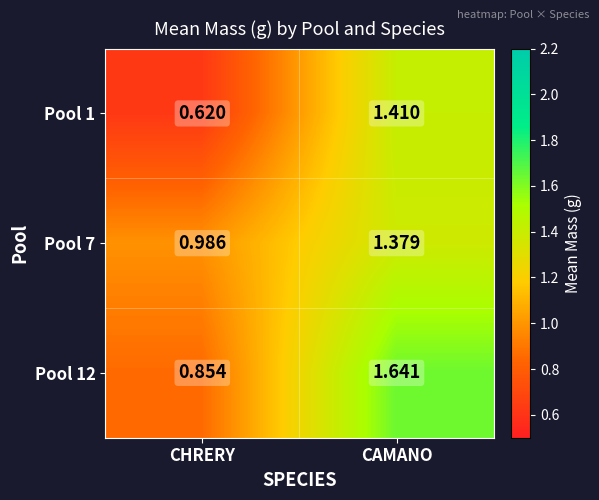

List the labels in order of Pool 7 value, smallest first.

CHRERY, CAMANO